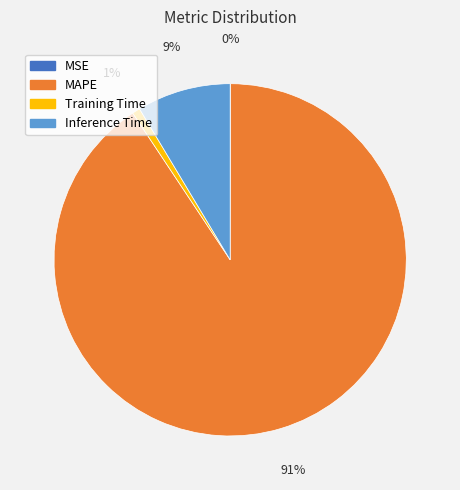

Which category has the biggest portion of the pie?

MAPE